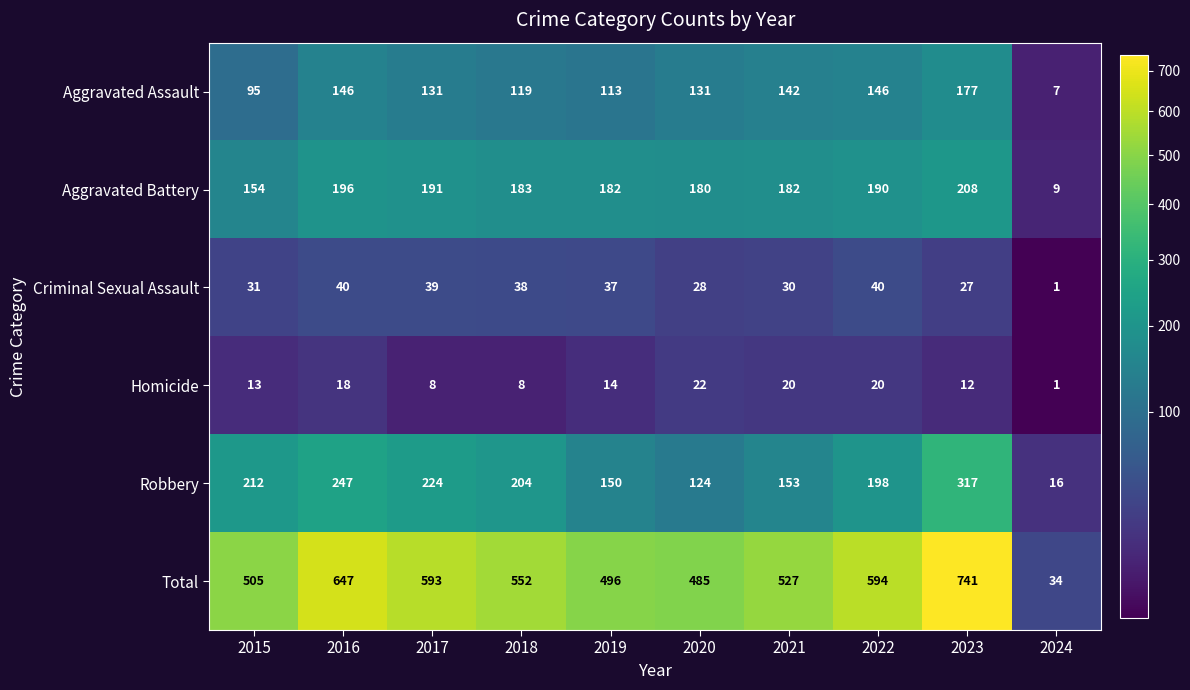

Rank the series by their maximum value, from highest to lowest.

Total, Robbery, Aggravated Battery, Aggravated Assault, Criminal Sexual Assault, Homicide